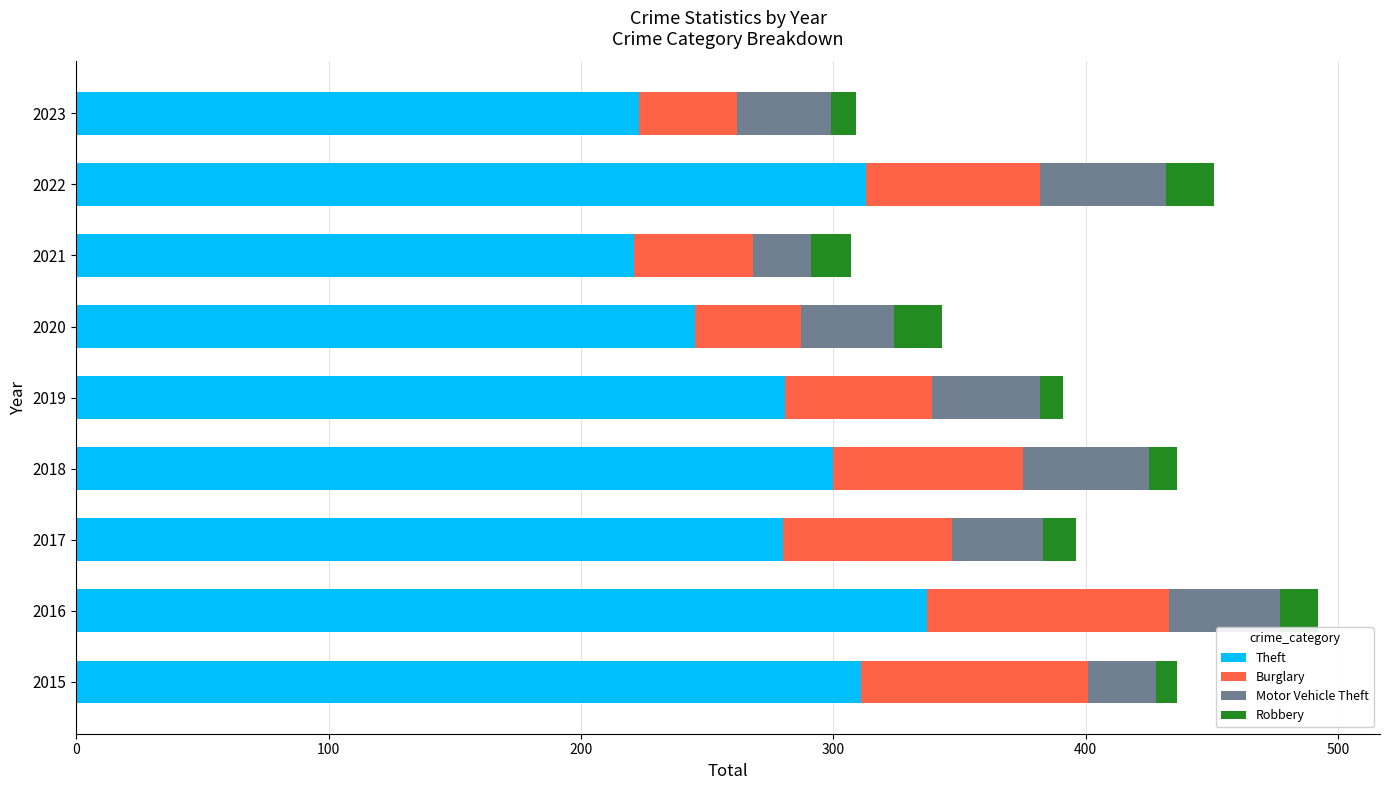

What is the maximum value for Theft?

337